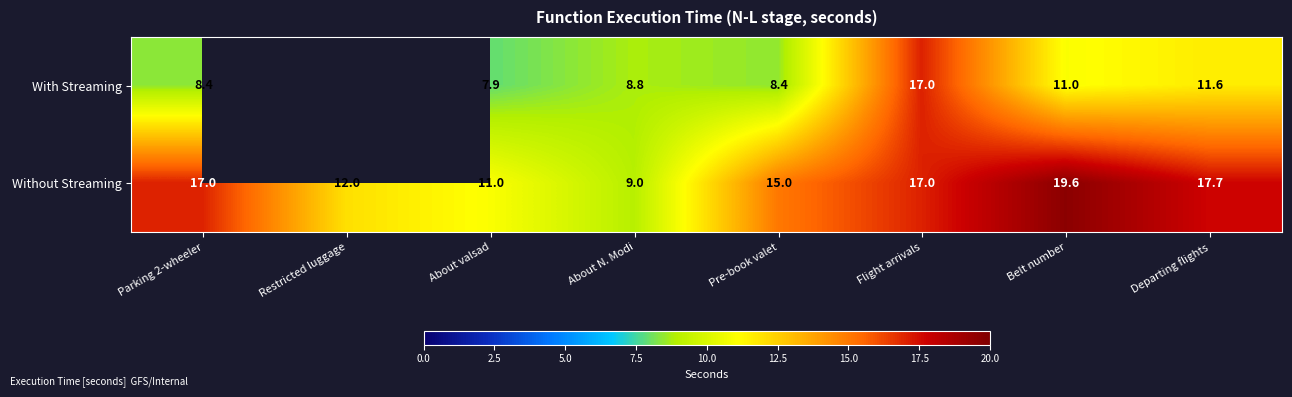

The value of With Streaming at About valsad is 5.4. True or false?

False